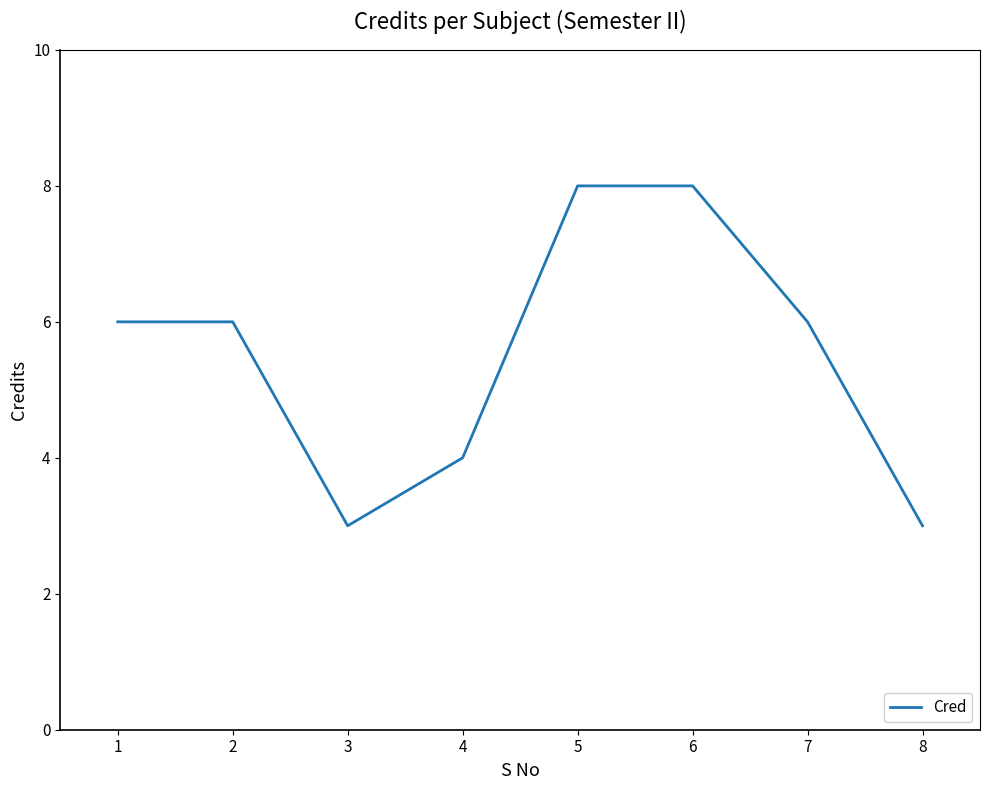

What is the difference between the values at 8 and 5?

5